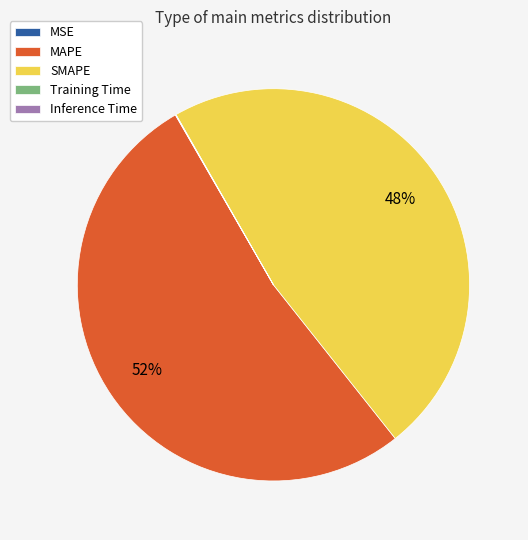

True or false: MAPE accounts for 52% of the total.

True